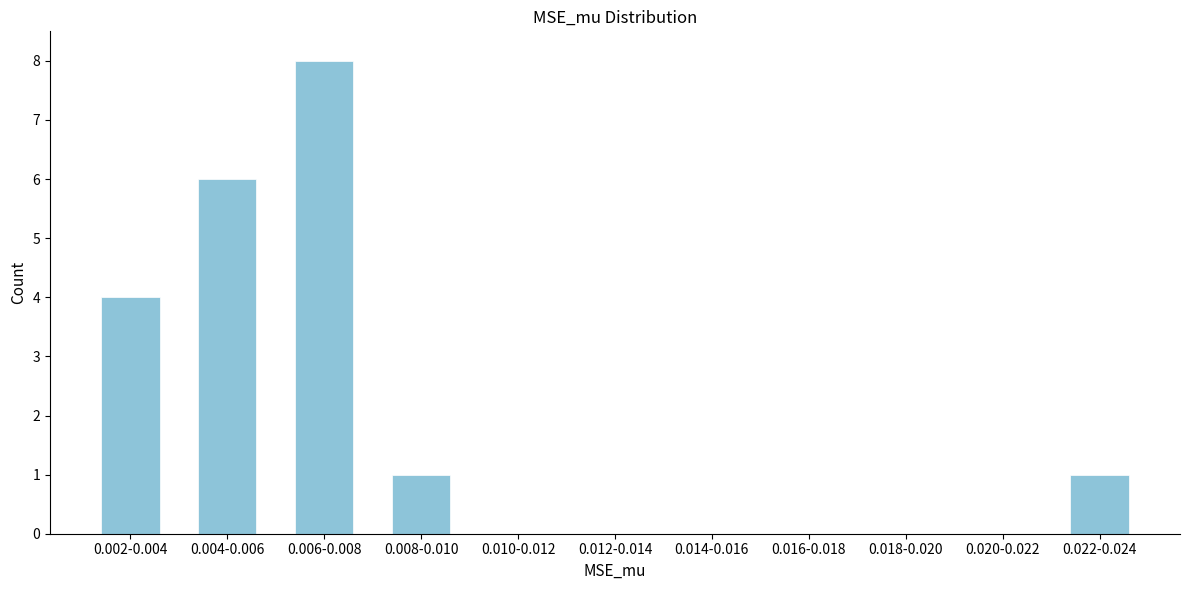

Reading left to right, transcribe all the data shown in this chart.

0.002-0.004=4	0.004-0.006=6	0.006-0.008=8	0.008-0.010=1	0.010-0.012=0	0.012-0.014=0	0.014-0.016=0	0.016-0.018=0	0.018-0.020=0	0.020-0.022=0	0.022-0.024=1